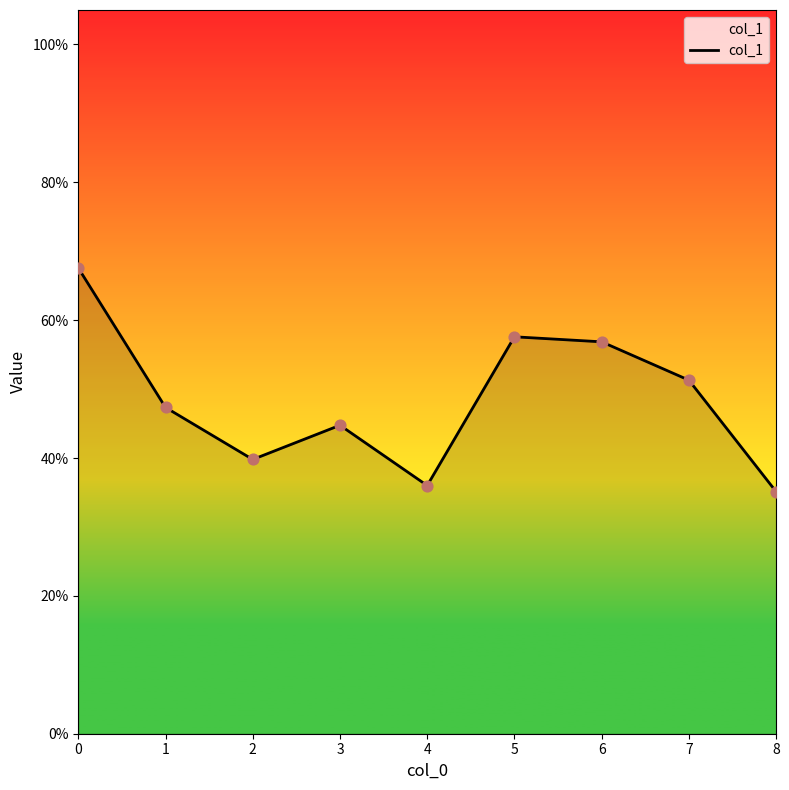

What is the change in value from 5 to 7?

-0.1